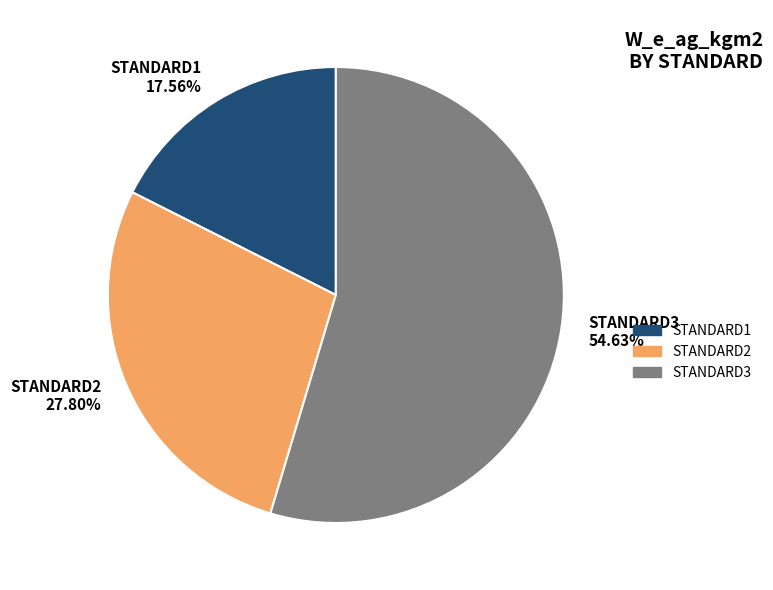

What is the ratio of the value at STANDARD1 to the value at STANDARD2?

0.6